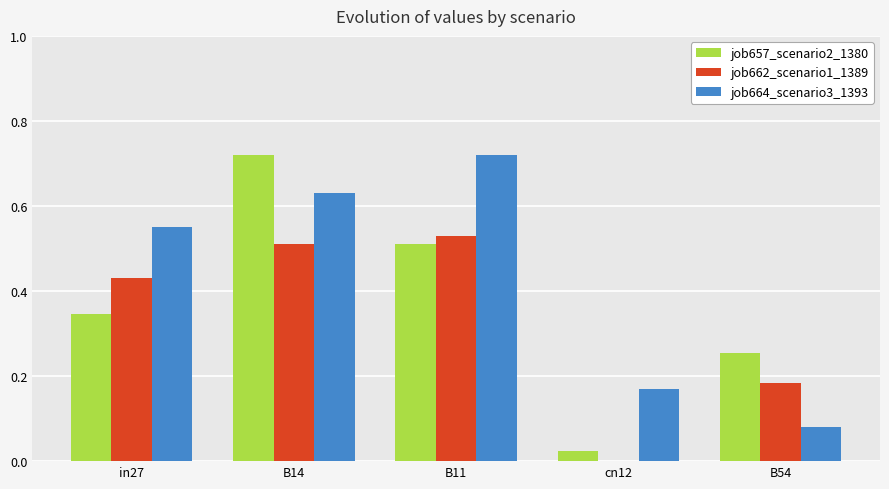

At which category is the sum across all series the highest?

B14